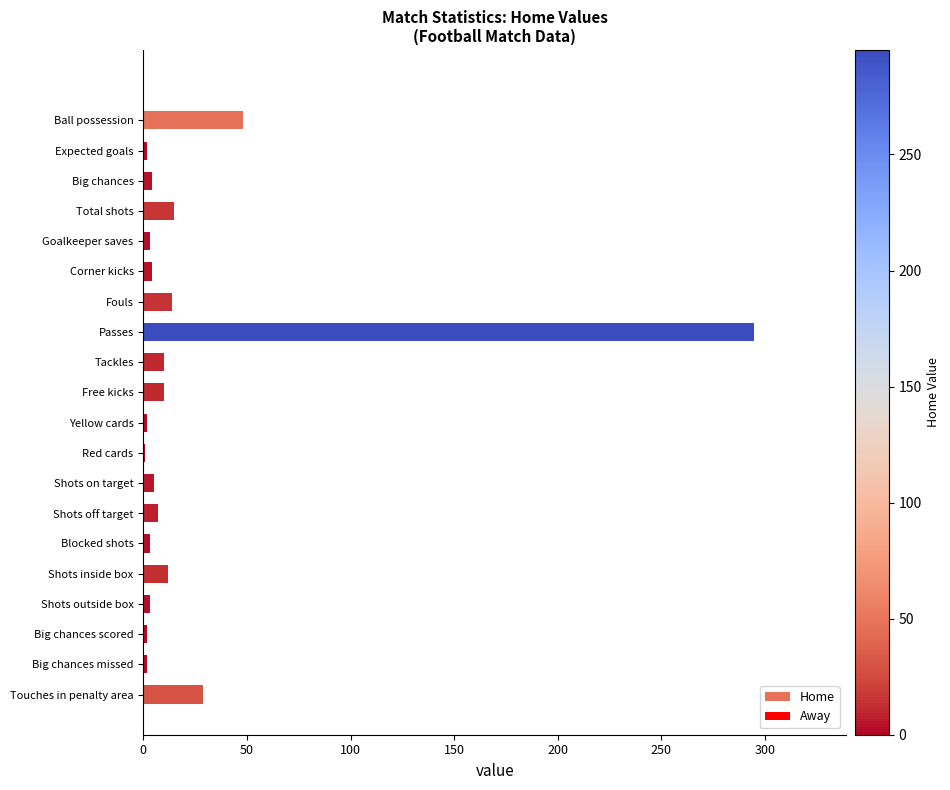

What is the sum of all values?

470.8